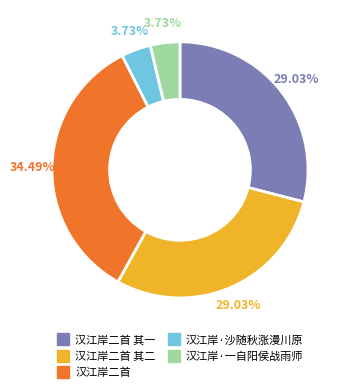

Is there any slice that represents more than half of the pie?

No